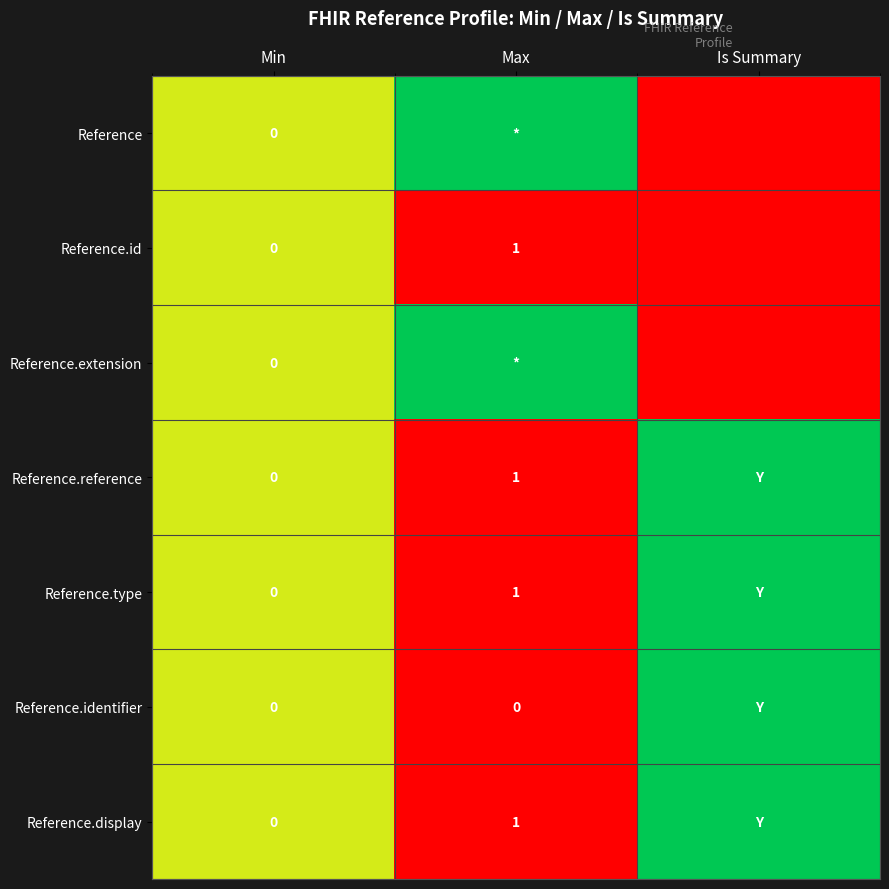

The value of Reference.reference at Max is 0. True or false?

False